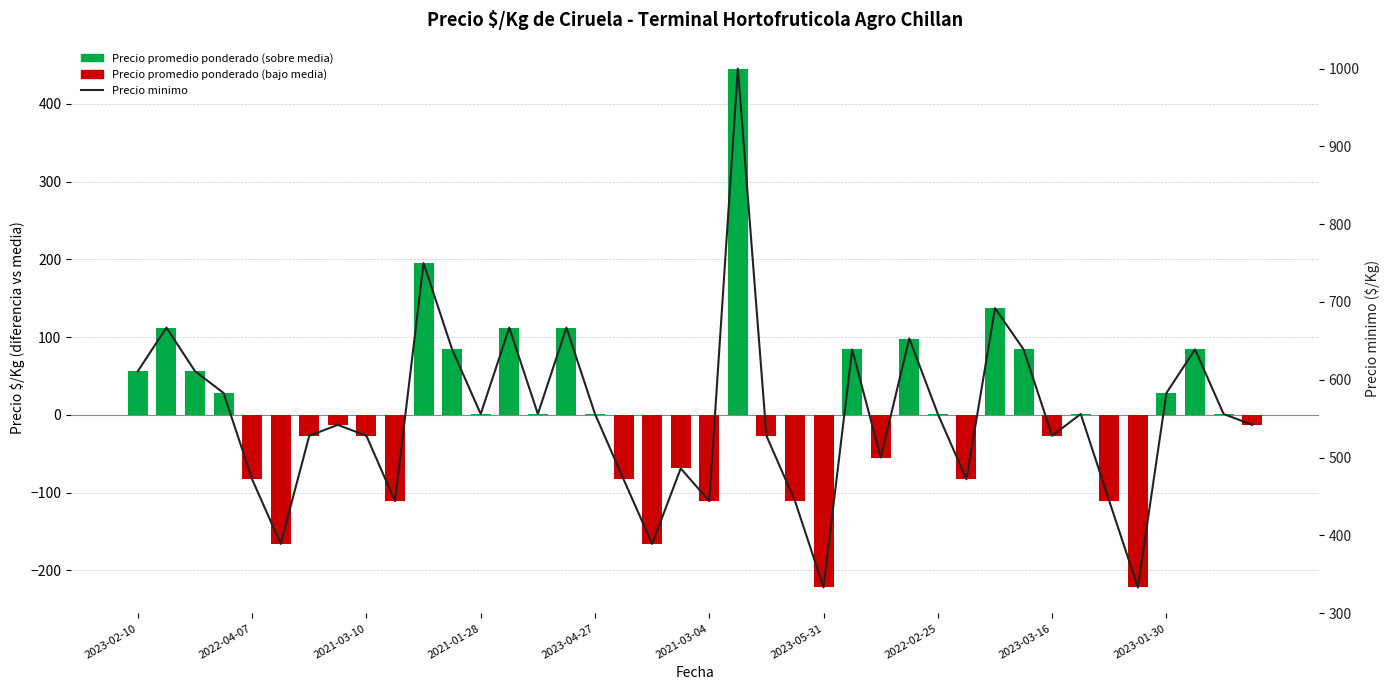

What is the maximum value shown in the chart?

1000